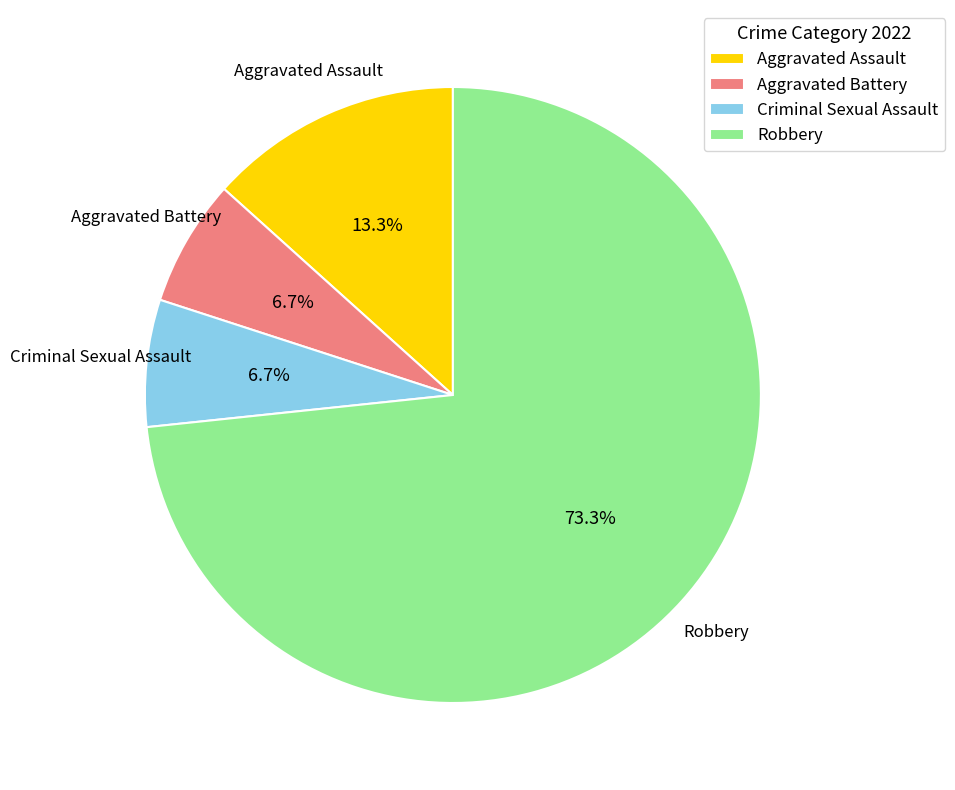

Which slice is the largest?

Robbery